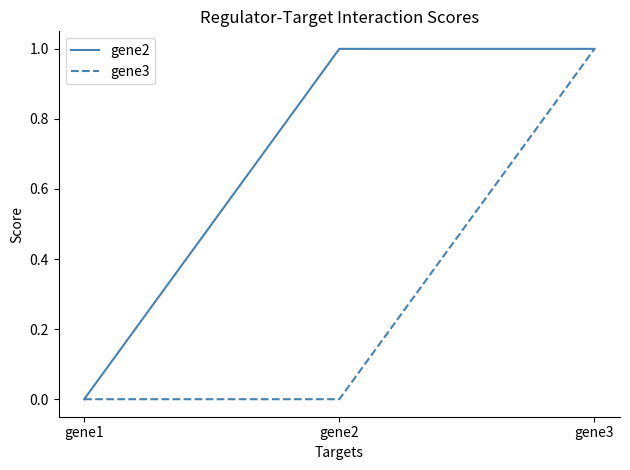

How many series are shown in this chart?

2